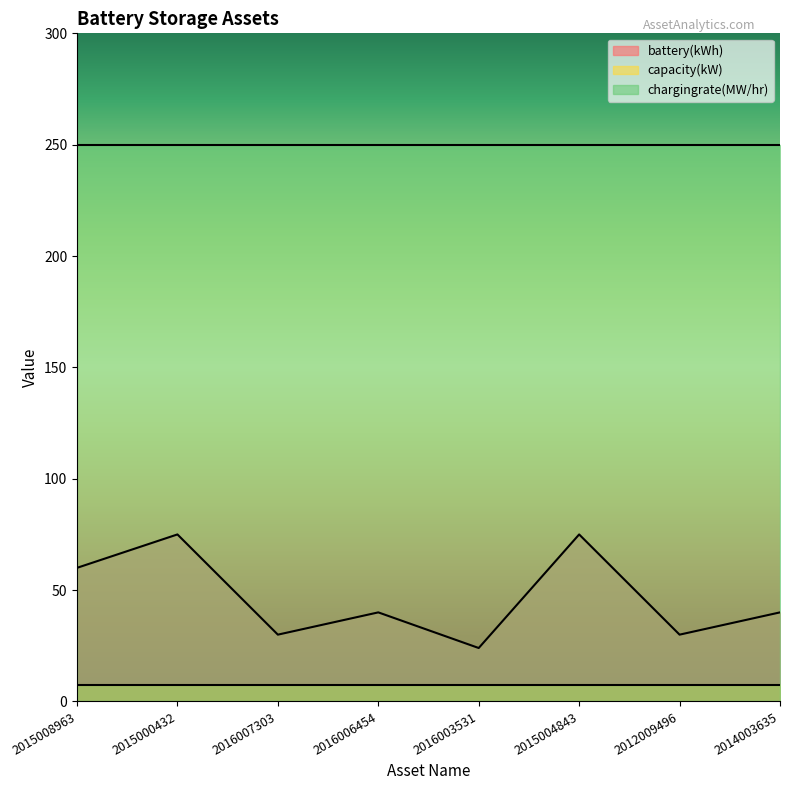

Which series has the largest total across all categories?

chargingrate(MW/hr)